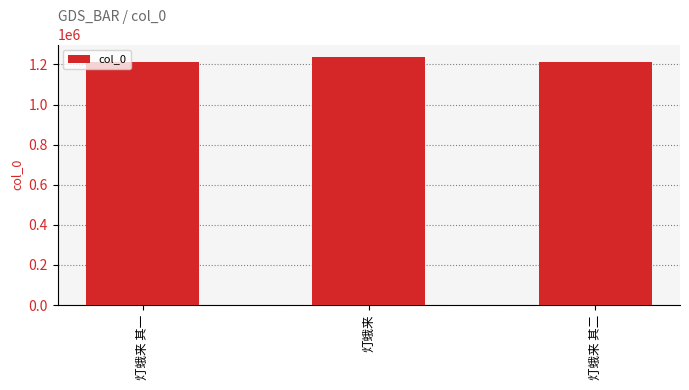

What is the label of the 3rd bar from the right?

灯蛾来 其一